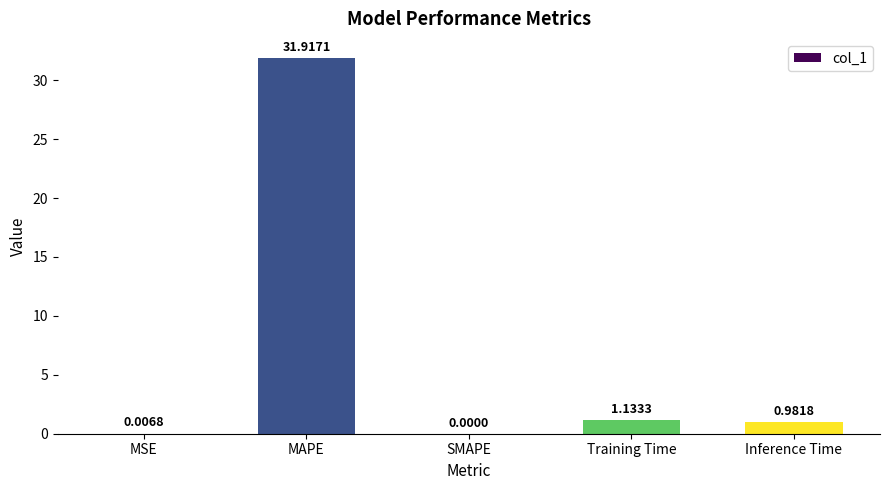

At which category does the chart reach its peak across all series?

MAPE